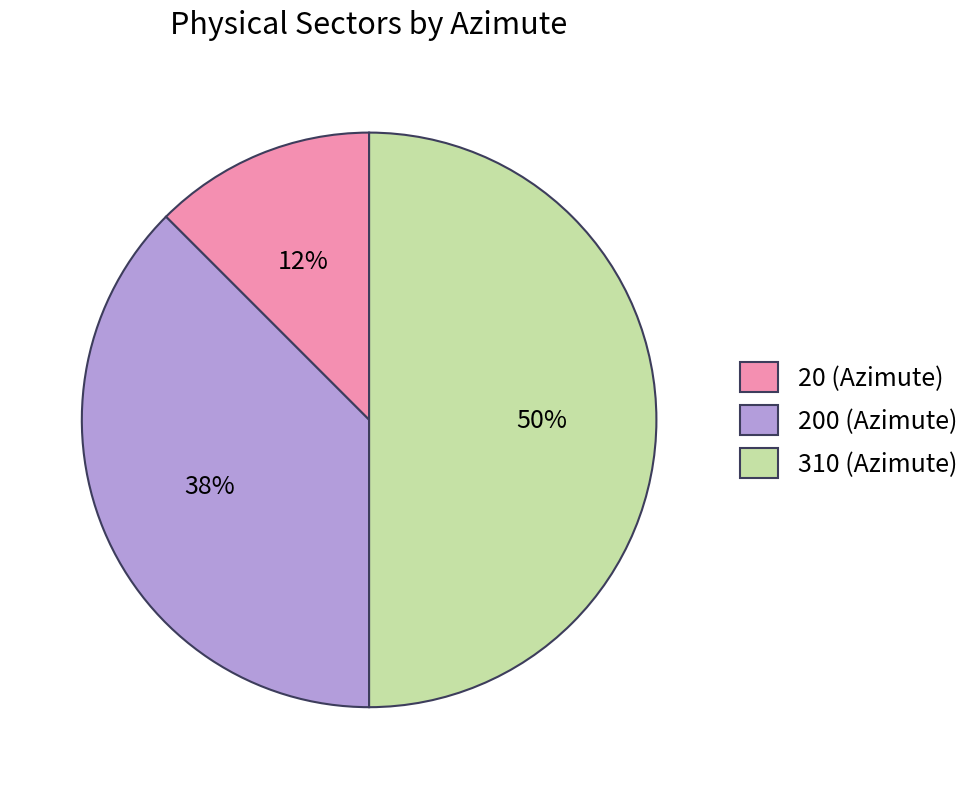

What percentage is the 310 (Azimute) slice, to the nearest percent?

50%